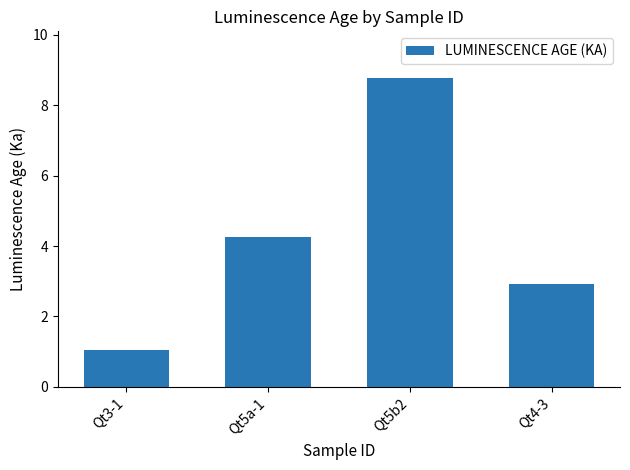

Count the values in the range 2 to 8.

2